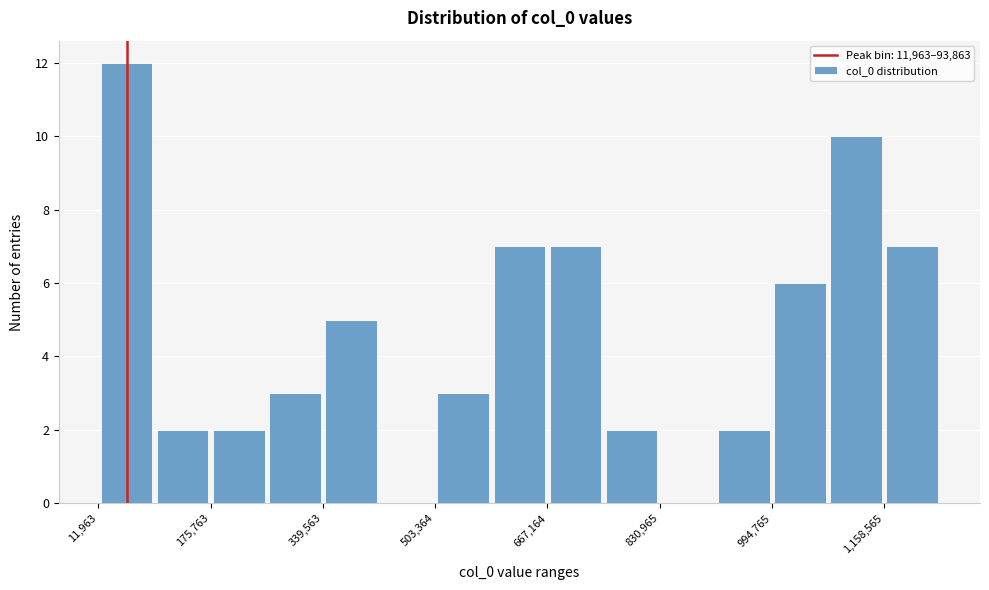

How tall is the bar that spans 500000 to 580000 on the x-axis? Neither the bar edges nor the heights are printed on the chart, so give them approximately, as read against the axes.

3